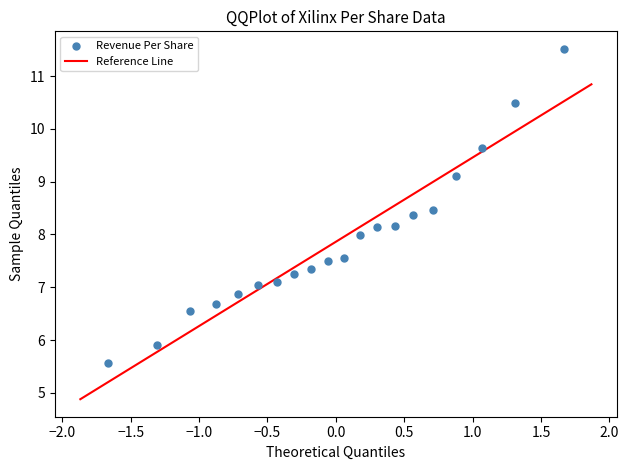

What is the range of Y values (max minus min)?

6.0